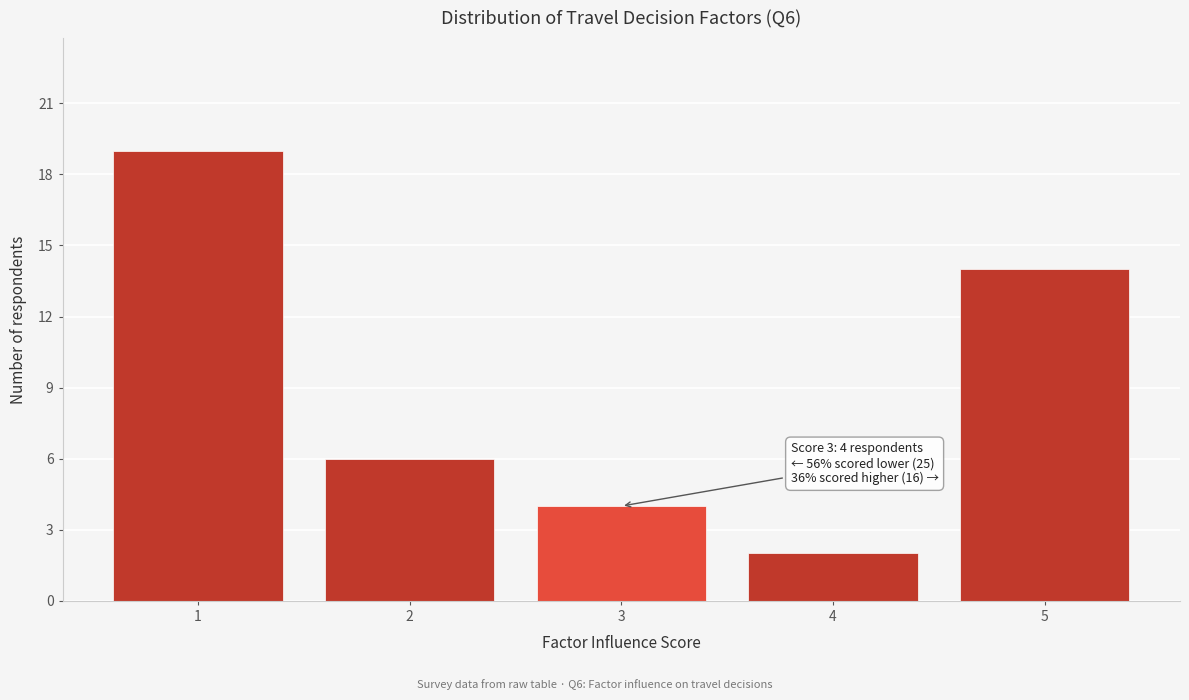

Reading left to right, extract all data points from this chart.

1=19	2=6	3=4	4=2	5=14